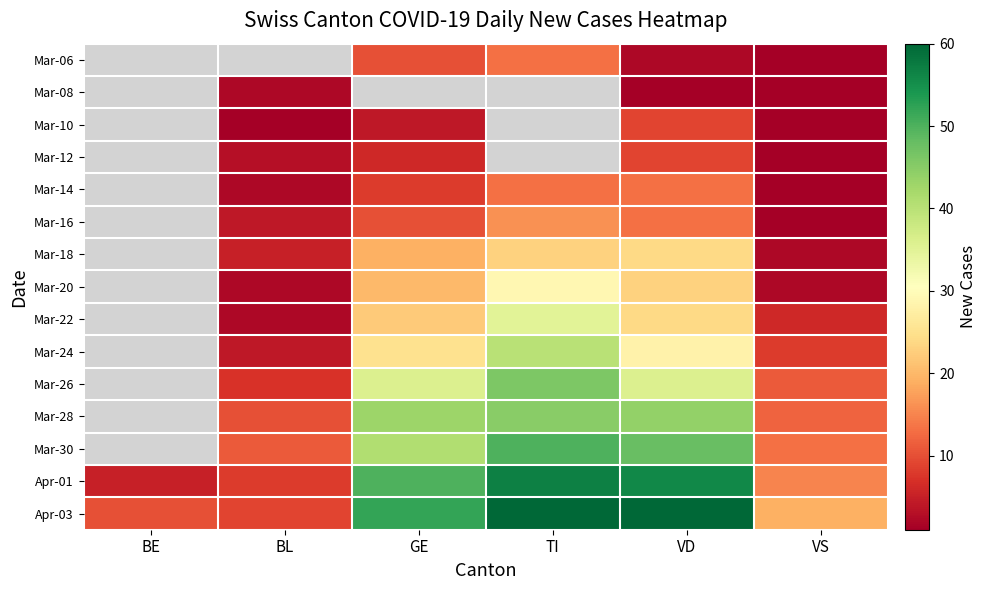

Is it true that Mar-22 equals 1.4 at BL?

False